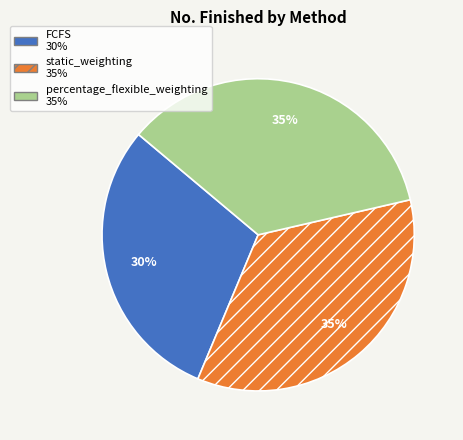

To the nearest percent, what percentage of the pie is FCFS?

30%